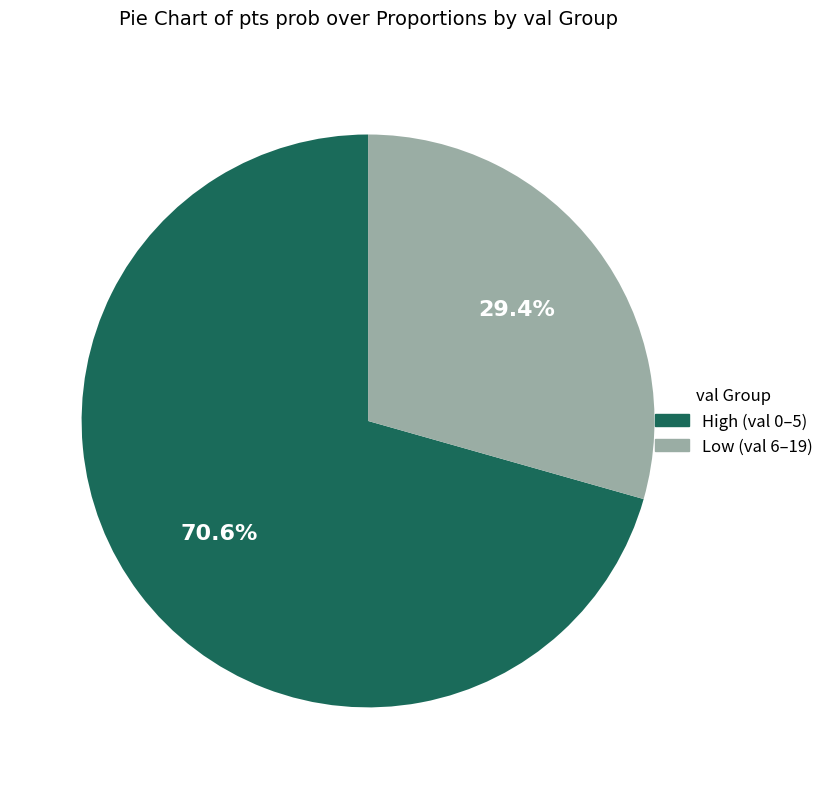

Is there a majority slice in this chart?

Yes